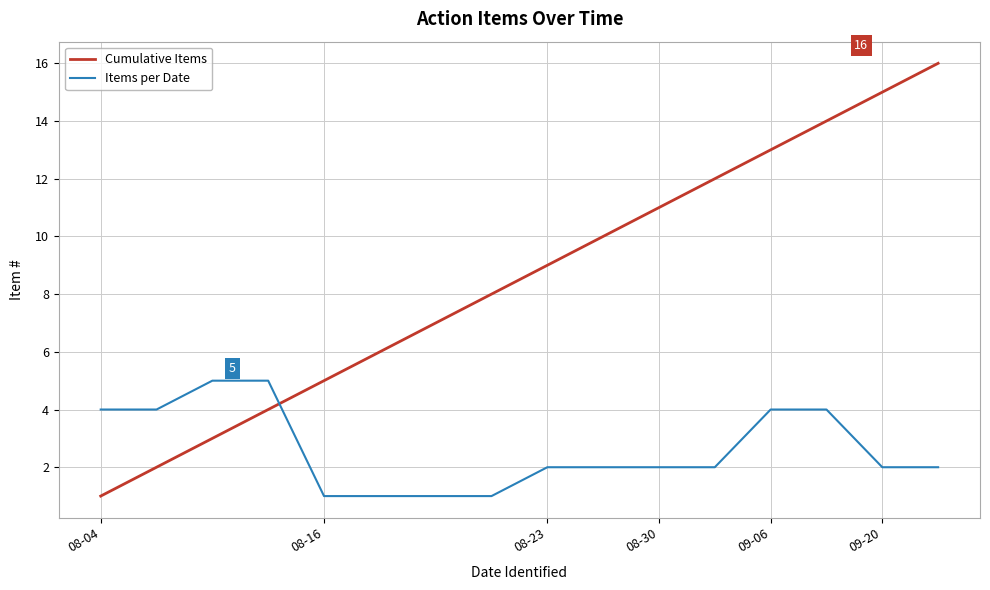

Which series has the largest range (max minus min)?

Cumulative Items